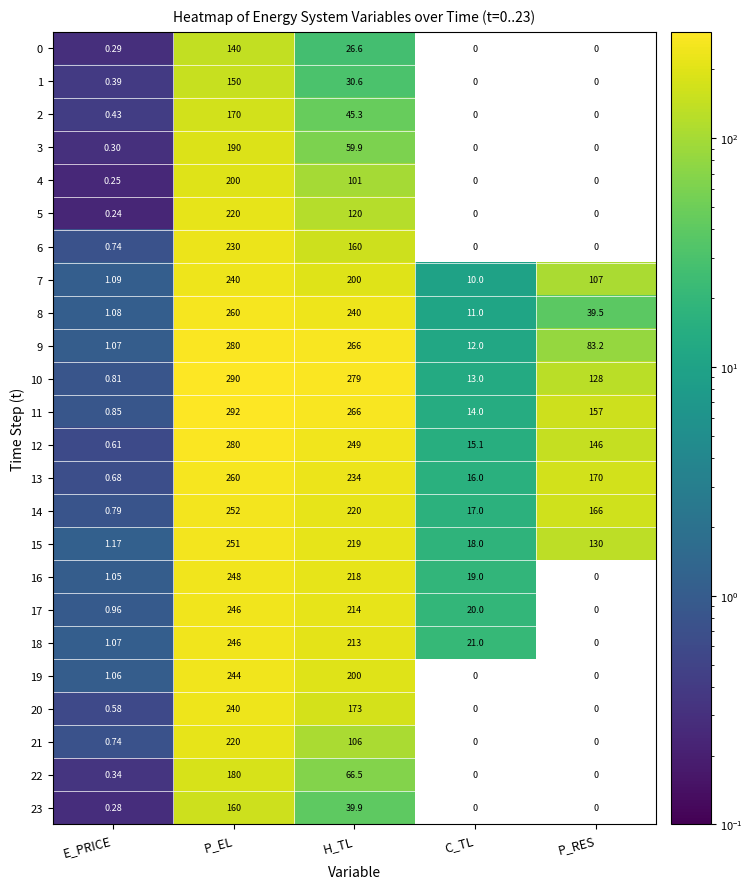

At which category is the sum across all series the highest?

P_EL